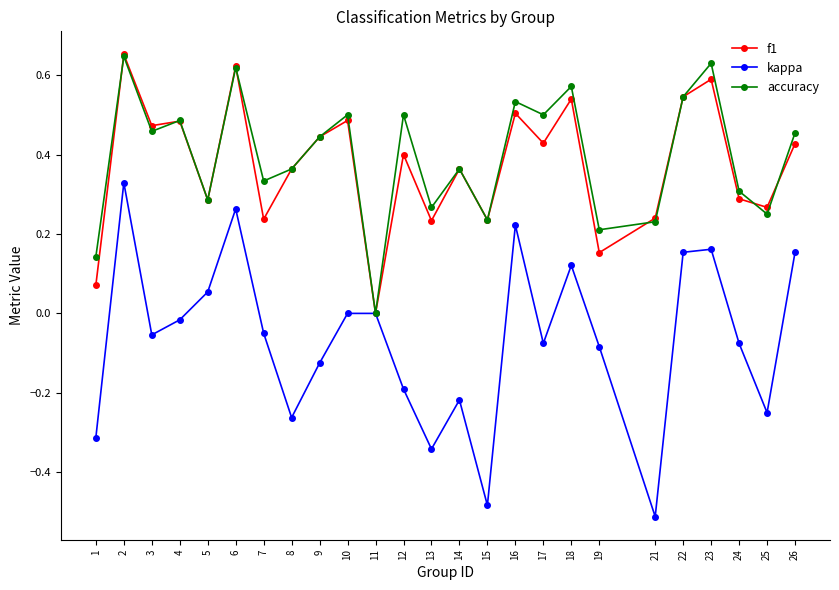

The value of kappa at 14 is -0.1. True or false?

False